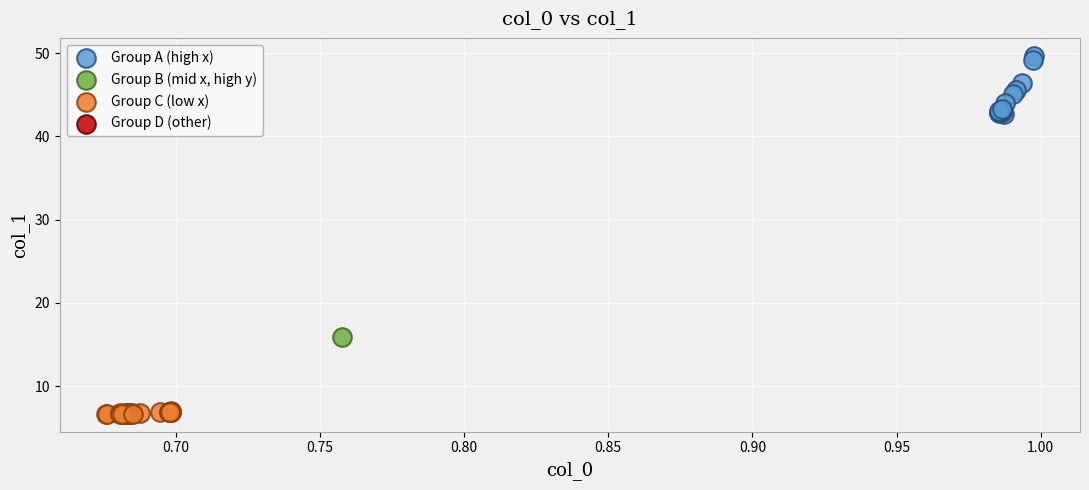

Which series contains the highest Y value?

Group A (high x)